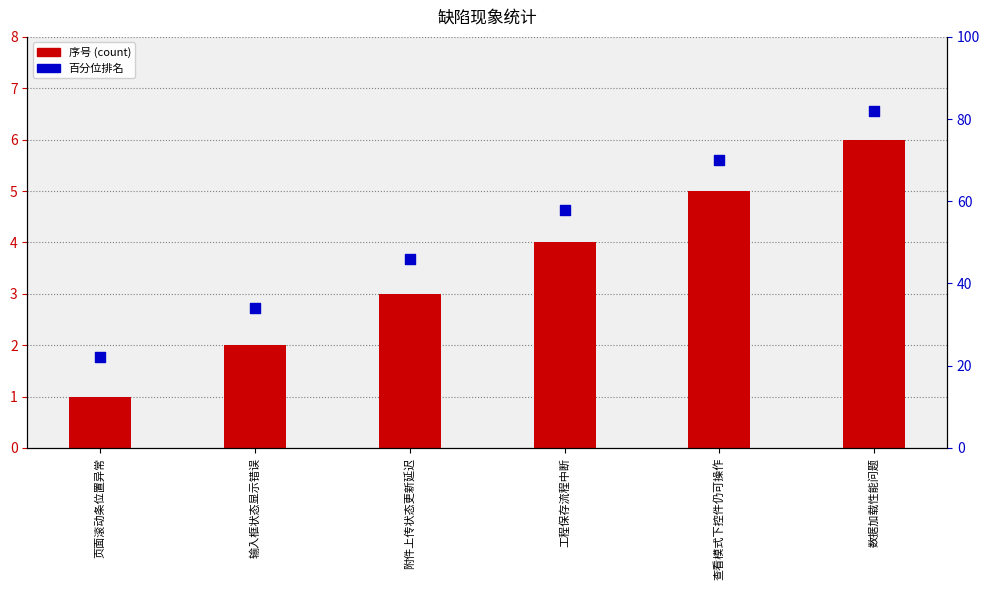

Which series contains the highest Y value?

百分位排名(模拟)